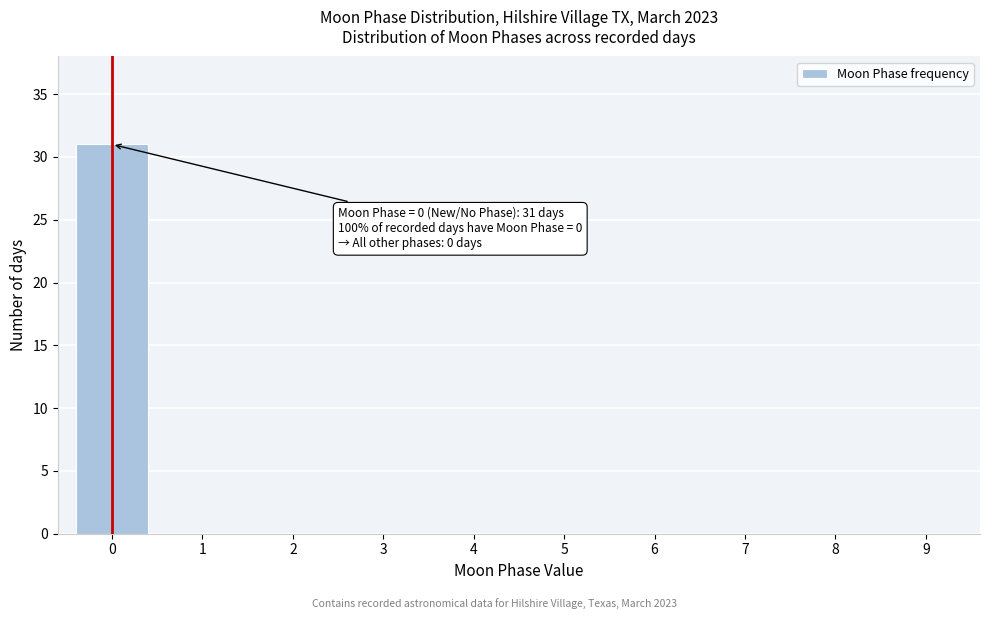

Reading left to right, what are all the values shown in this chart?

0=31	1=0	2=0	3=0	4=0	5=0	6=0	7=0	8=0	9=0